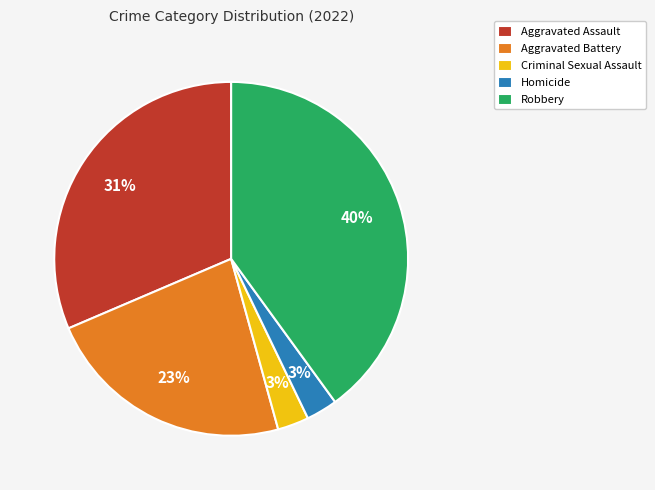

Is there a majority slice in this chart?

No